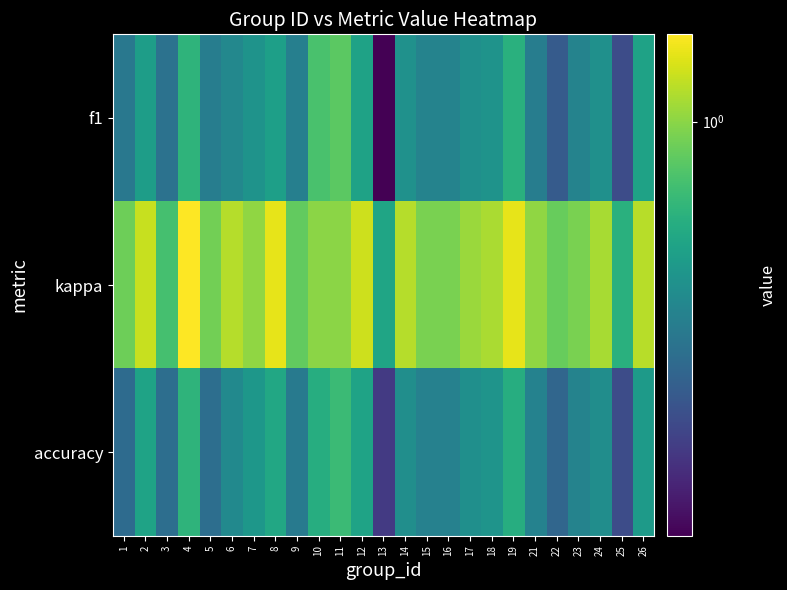

How many series are shown in this chart?

3